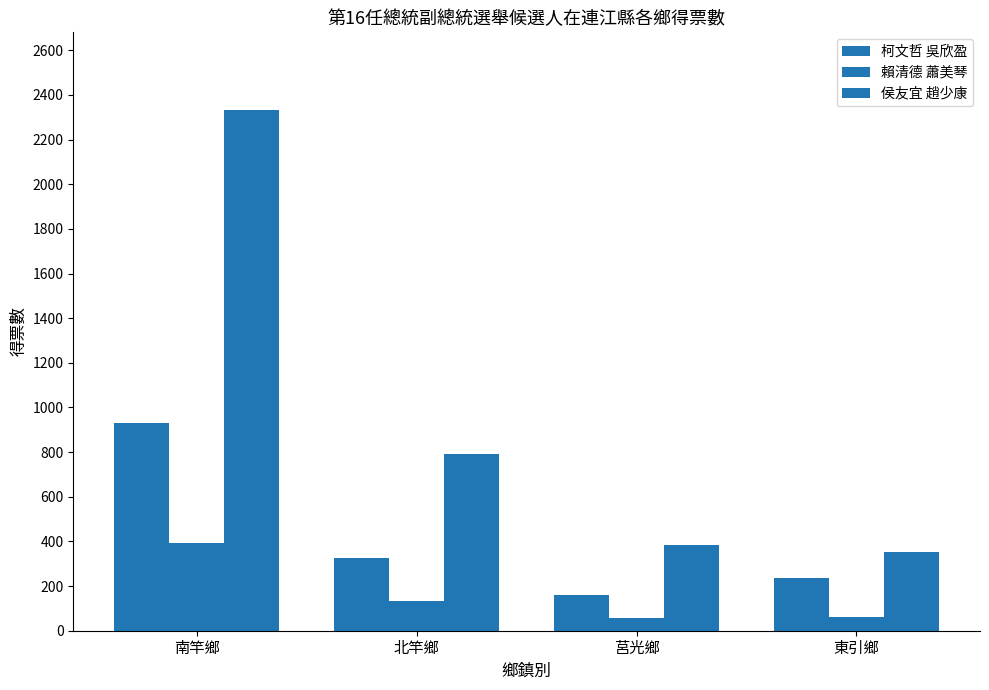

Reading left to right, extract all data points from this chart.

柯文哲 吳欣盈: 931	328	158	234
賴清德 蕭美琴: 392	135	58	63
侯友宜 趙少康: 2331	792	386	351